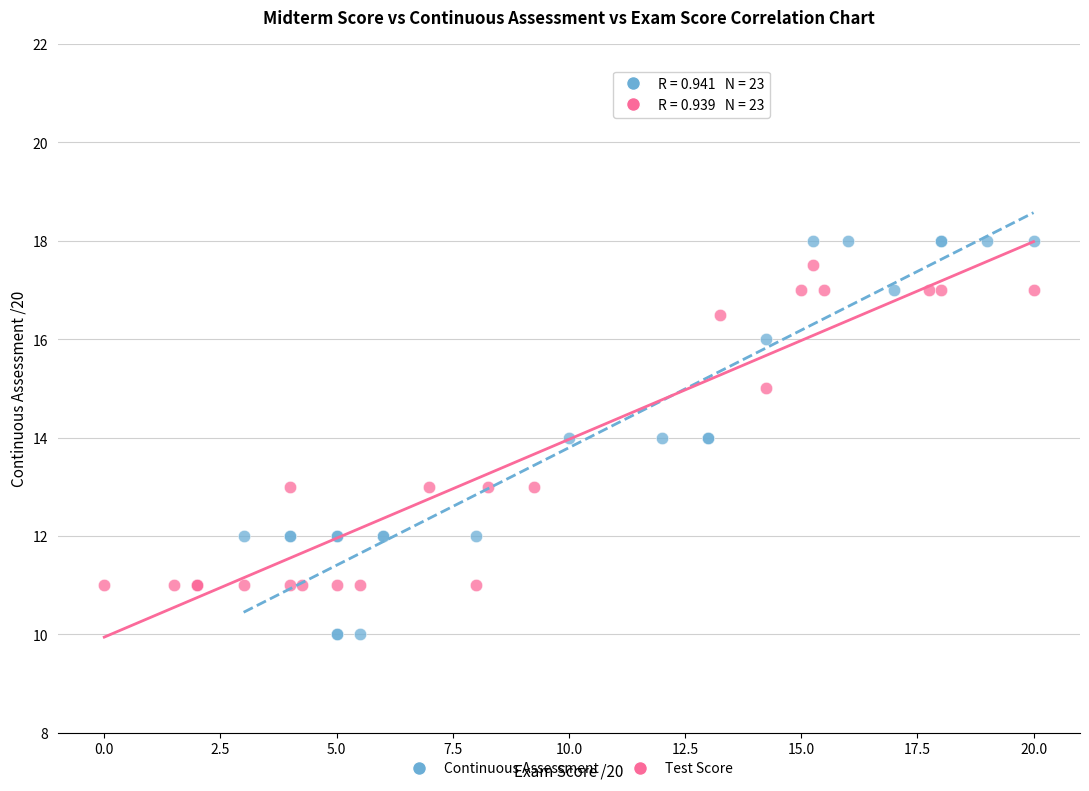

Which series reaches the minimum Y coordinate?

Continuous Assessment